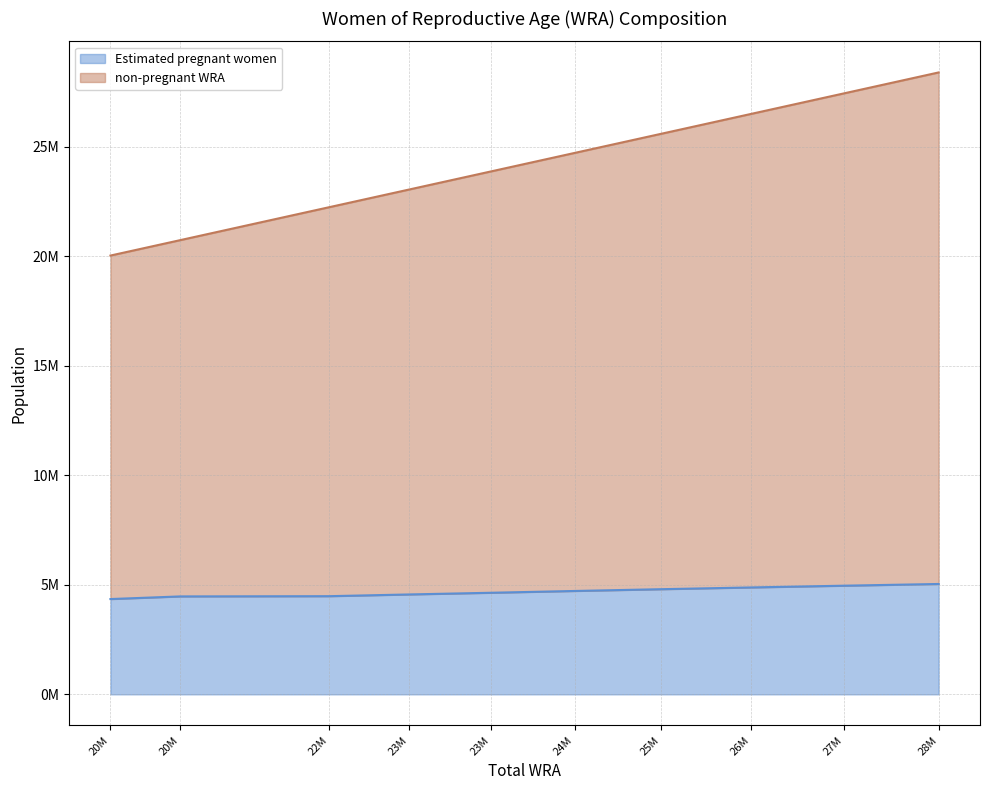

Reading left to right, list all the values displayed in this chart.

Estimated pregnant women: 20M=4350513.9	20M=4470888.6	22M=4481738.6	23M=4560160.7	23M=4637824.6	24M=4719495.2	25M=4800484.5	26M=4880695.1	27M=4960071.5	28M=5038472.9
non-pregnant WRA: 20M=20030000.0	20M=20735000.0	22M=22239000.0	23M=23040000.0	23M=23873000.0	24M=24715000.0	25M=25591000.0	26M=26499000.0	27M=27432000.0	28M=28389000.0